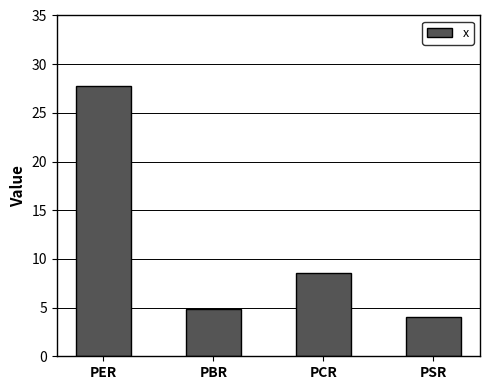

The value at PBR is 2.6. True or false?

False